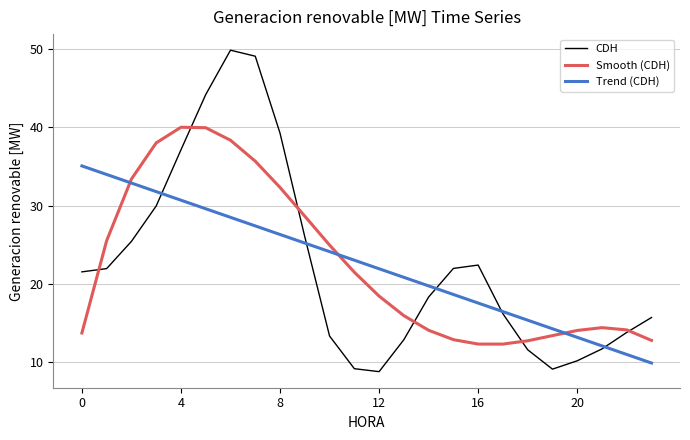

What is the lowest value of the CDH series?

8.8